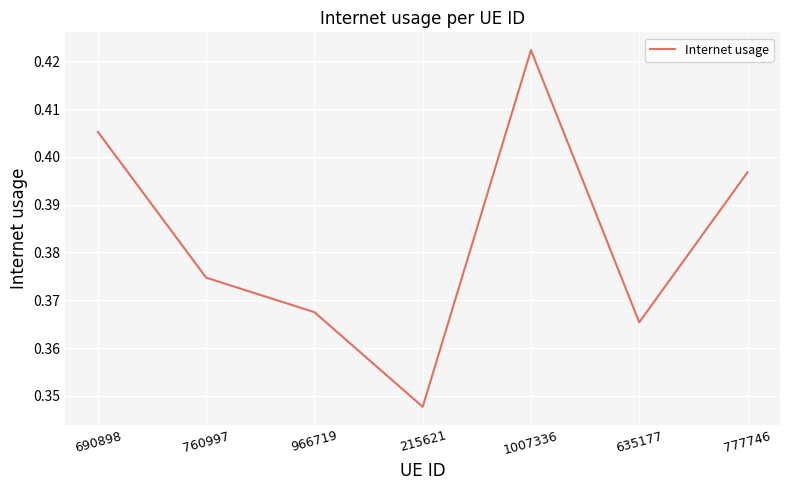

What position from the right is 966719?

5